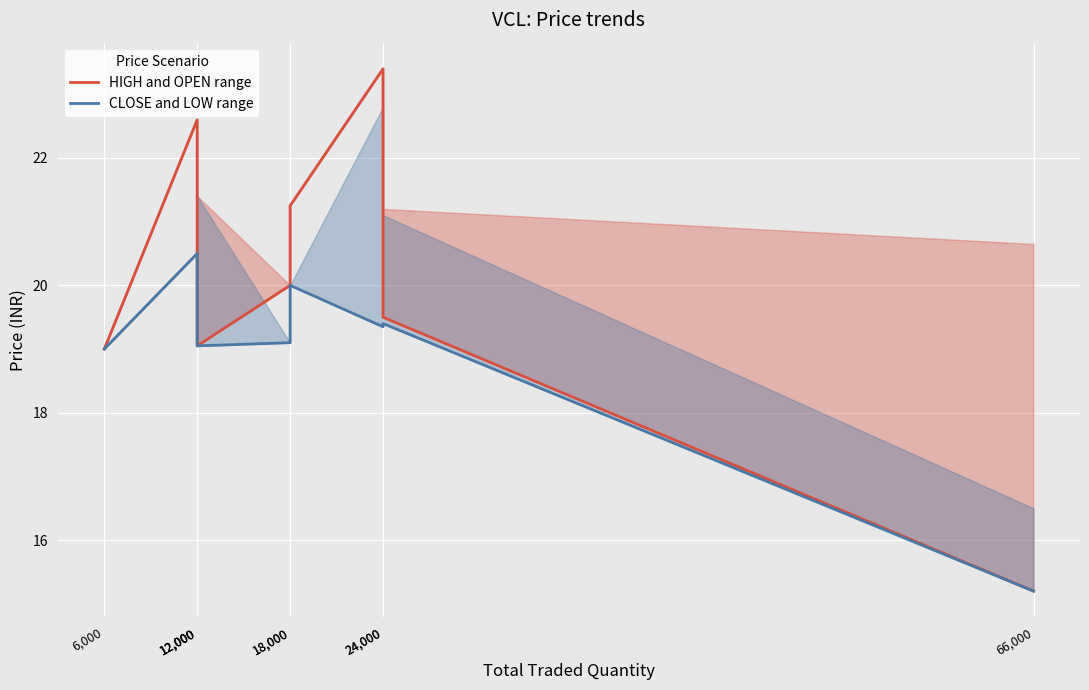

Rank the series by their maximum value, from highest to lowest.

HIGH and OPEN range, CLOSE and LOW range